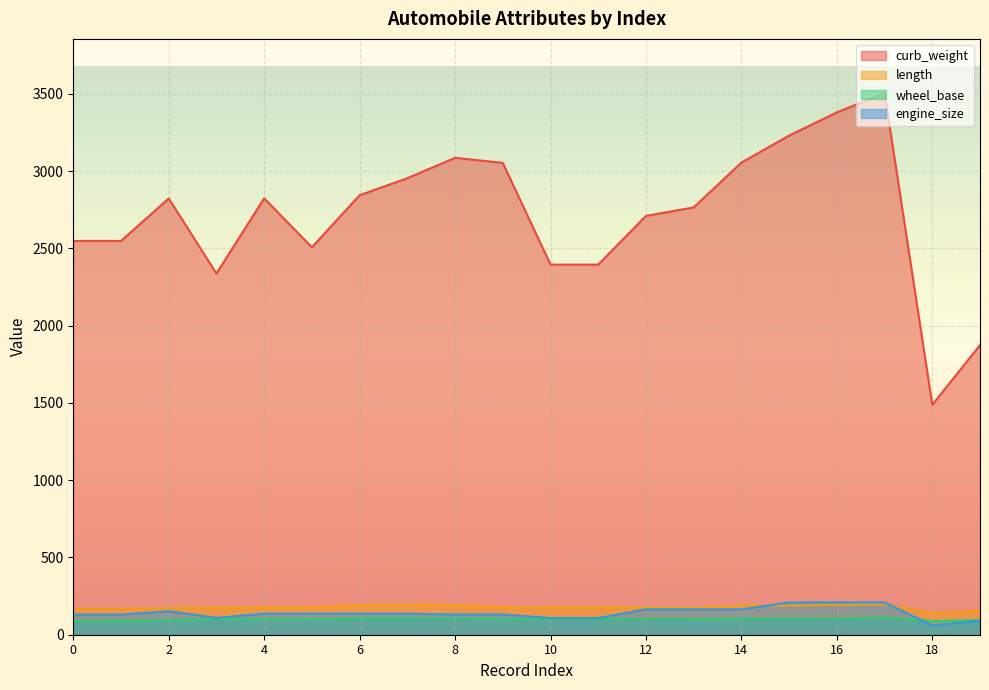

What is the total value across all series at 1?

2935.4